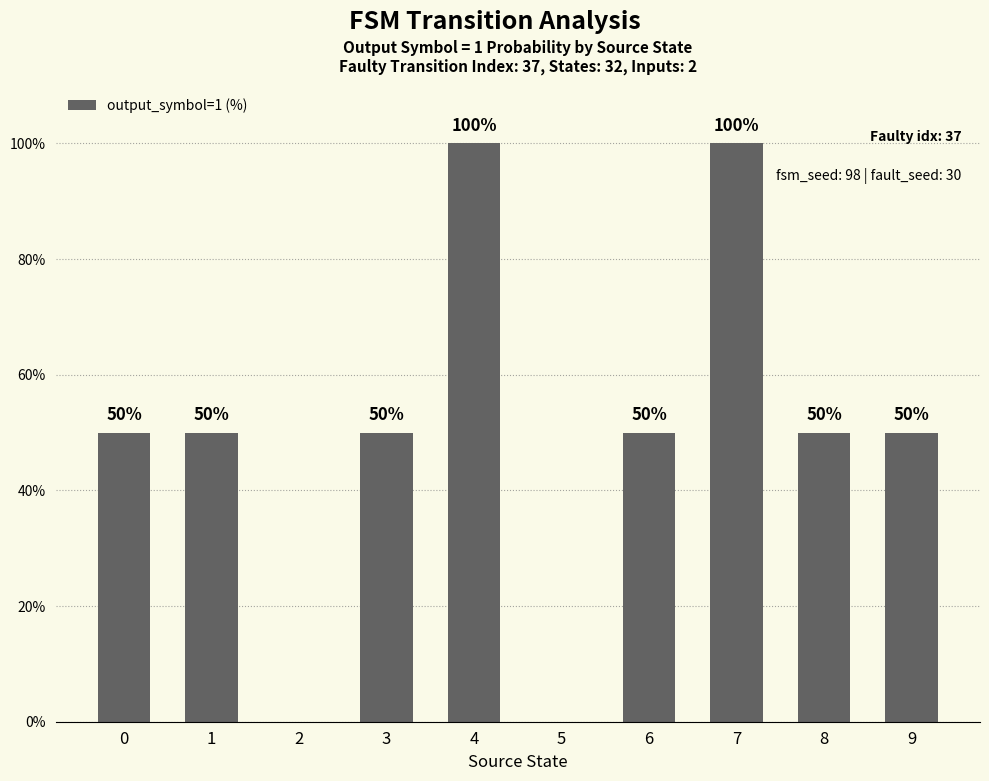

The chart shows a value of 20 at 0. True or false?

False